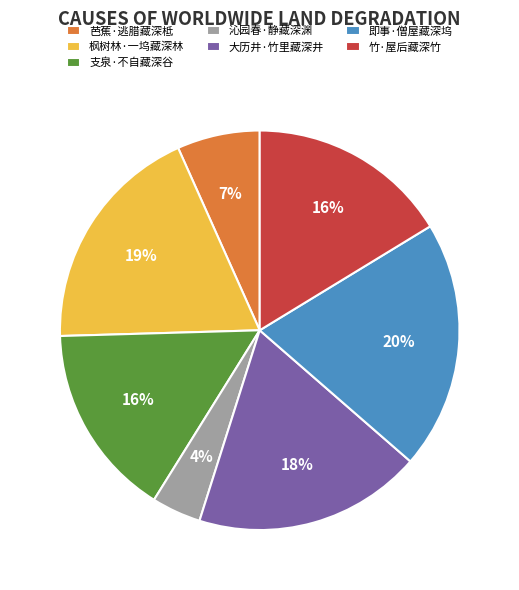

To the nearest percent, what is the combined percentage of 即事·僧屋藏深坞 and 枫树林·一坞藏深林?

39%